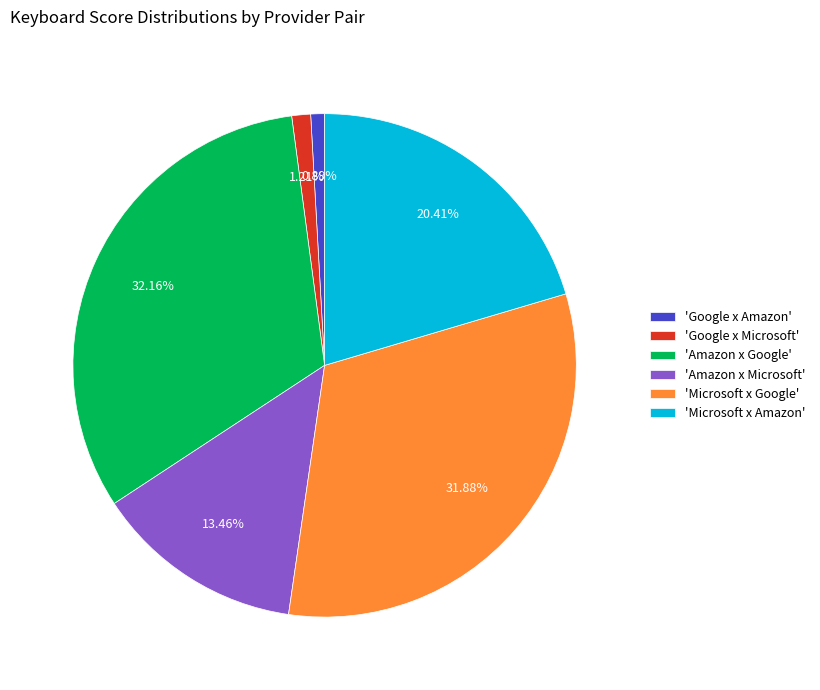

How many slices are in this pie chart?

6